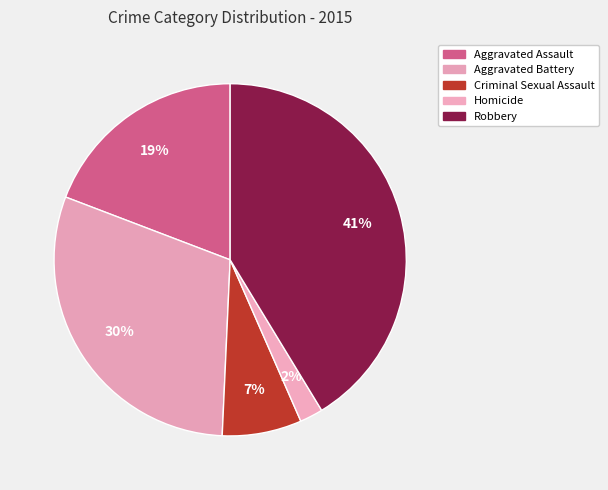

Count the number of slices in the pie.

5